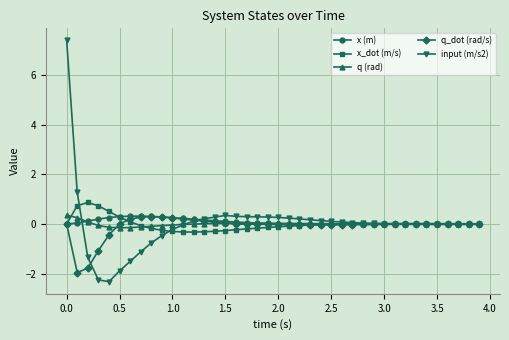

Which series has the widest spread of values?

input (m/s2)